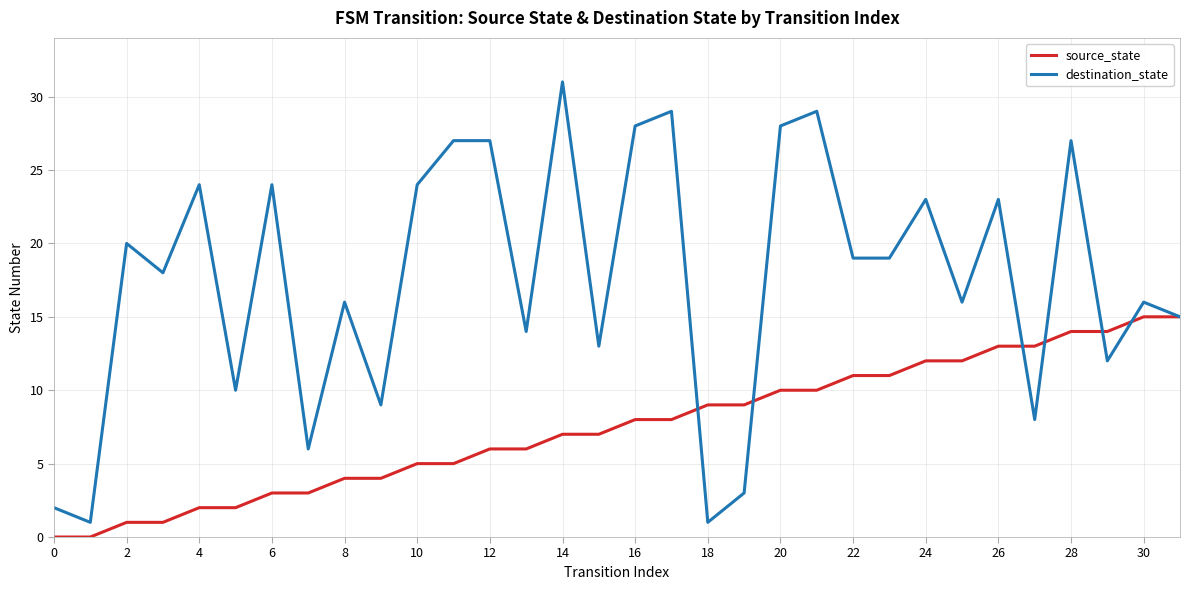

Which series has the largest range (max minus min)?

destination_state